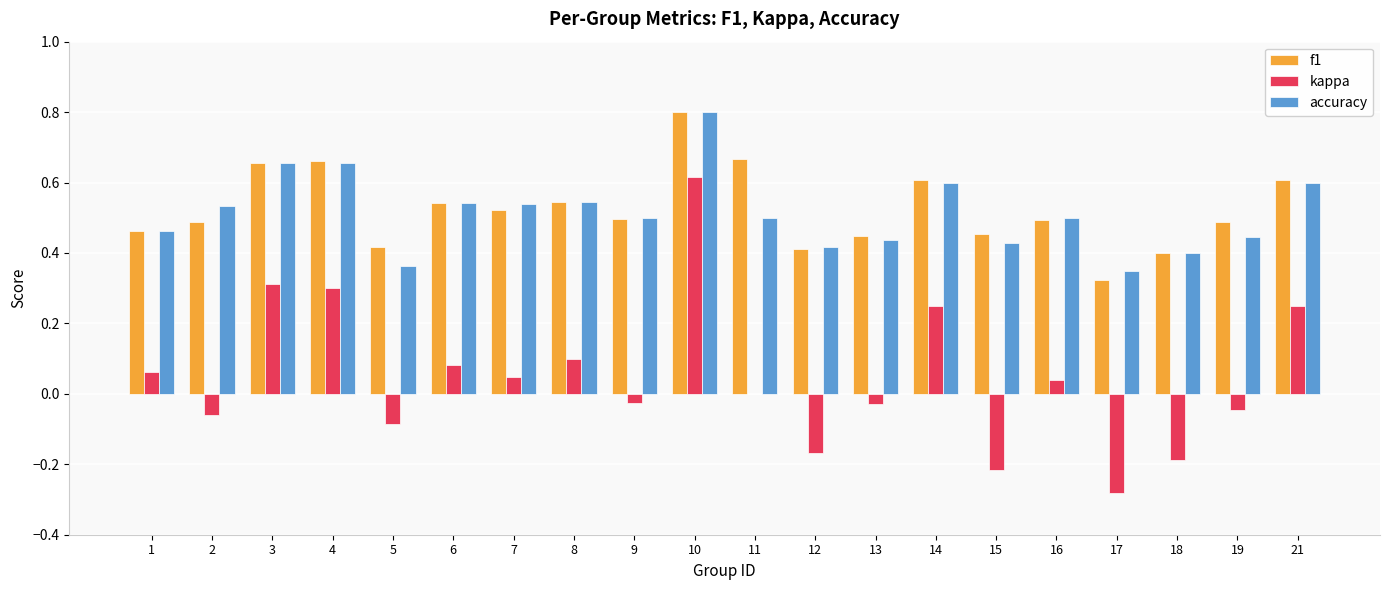

What is the sum of all kappa values?

1.0